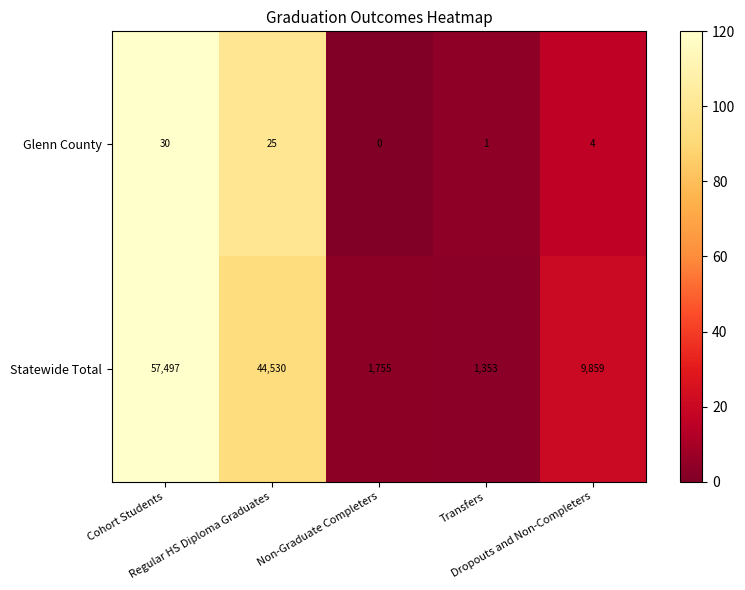

What is the sum of all Glenn County values?

60